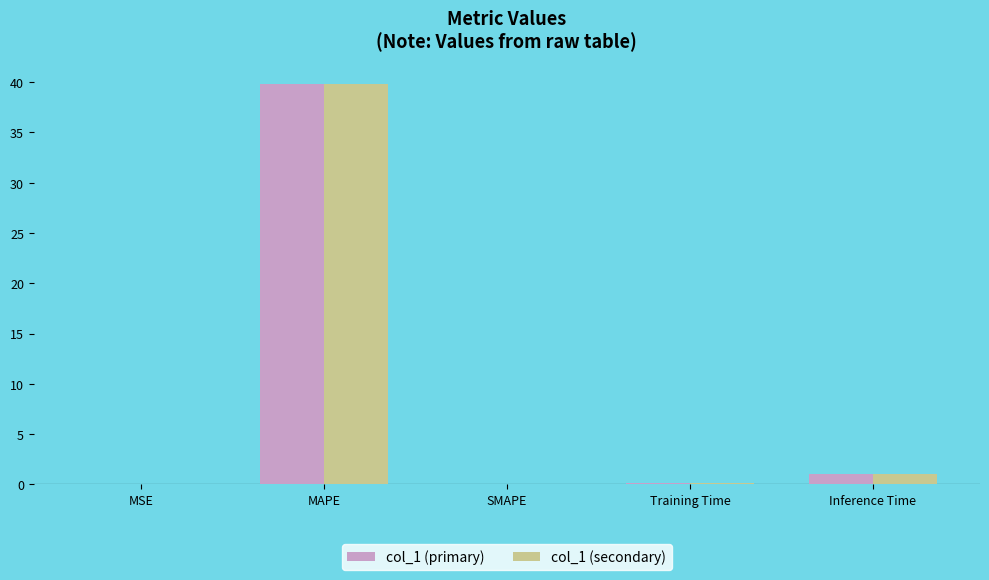

Which label corresponds to the largest value in the chart?

MAPE